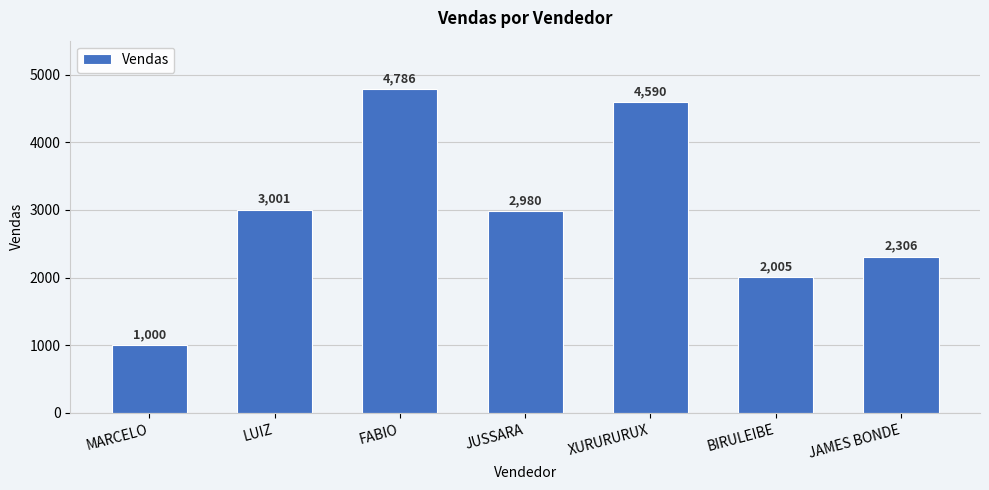

What is the sum of all values?

20668